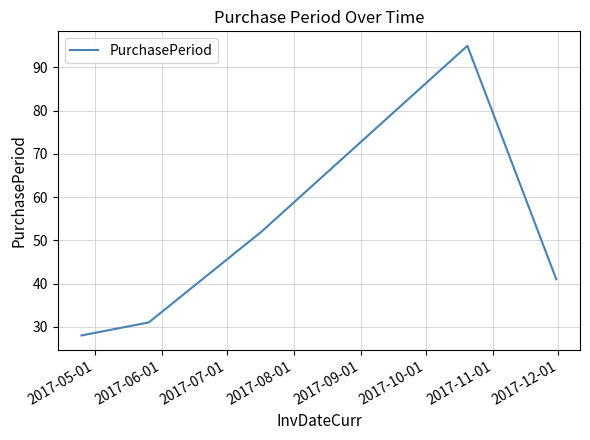

What is the difference between the second highest and minimum values?

24